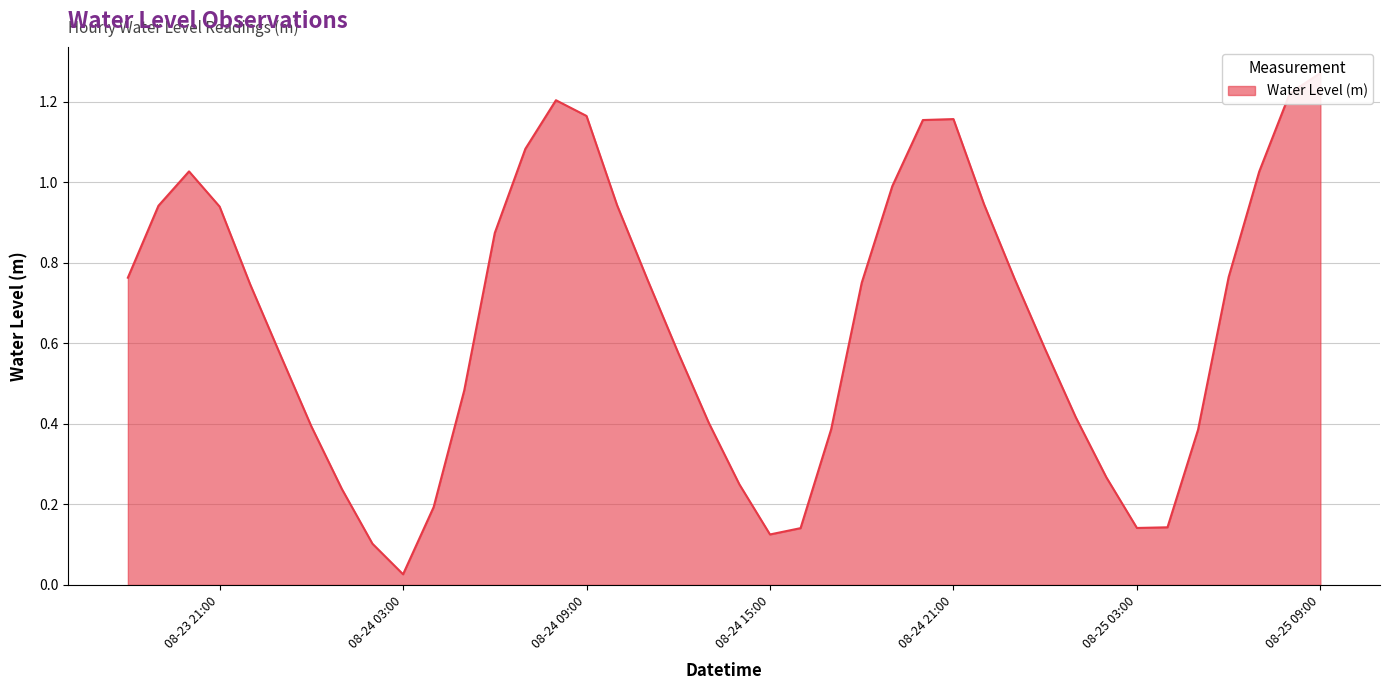

What is the maximum value shown in the chart?

1.3